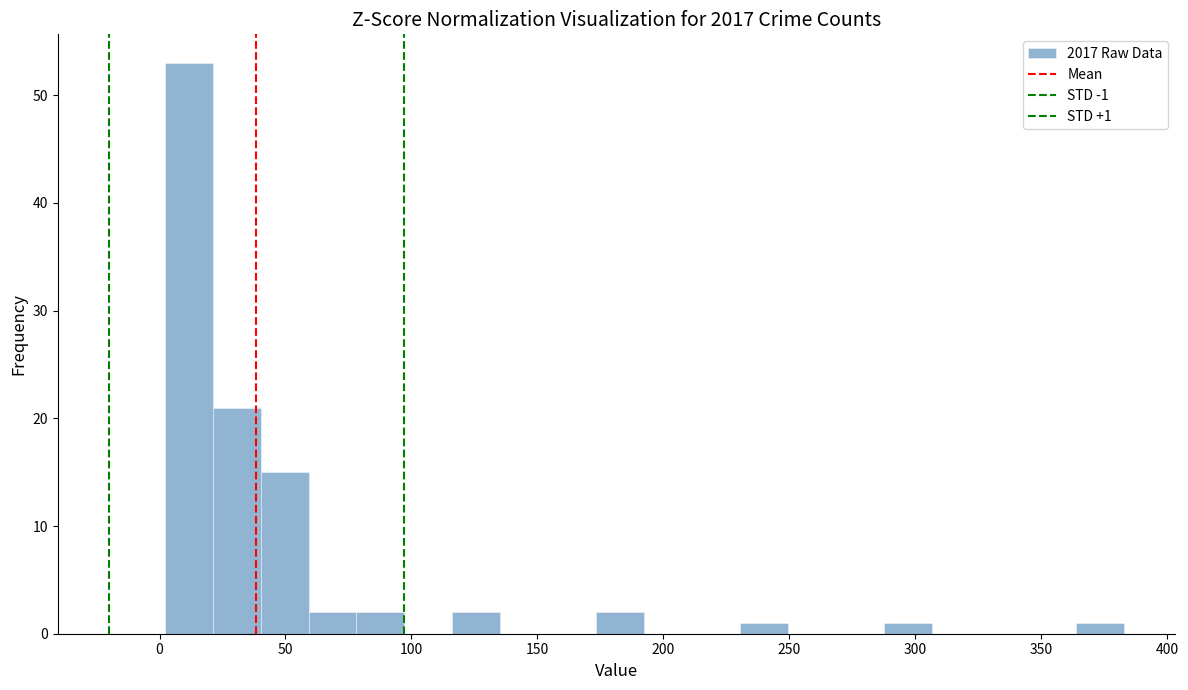

Around what value on the x-axis is the tallest bar? Give the approximate position of its centre, as read against the axis.

10